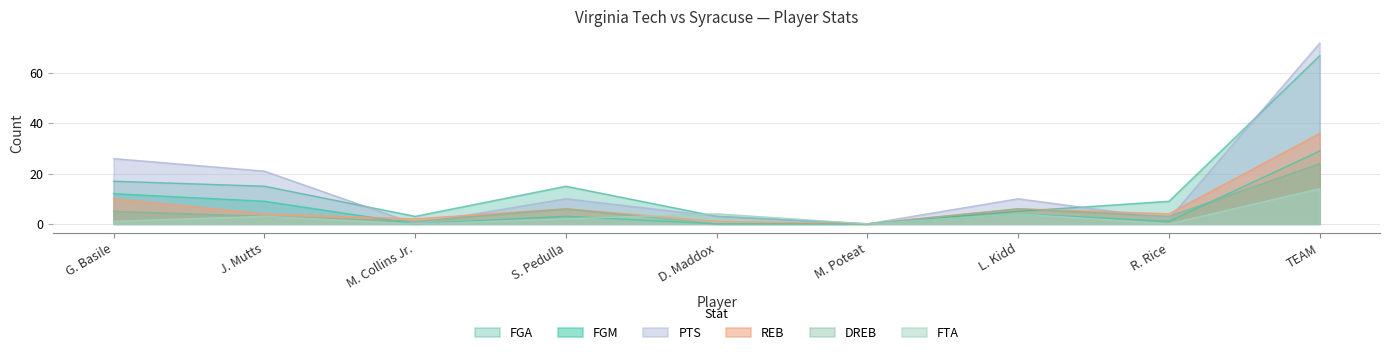

How many intersections are there between DREB and FGA?

1